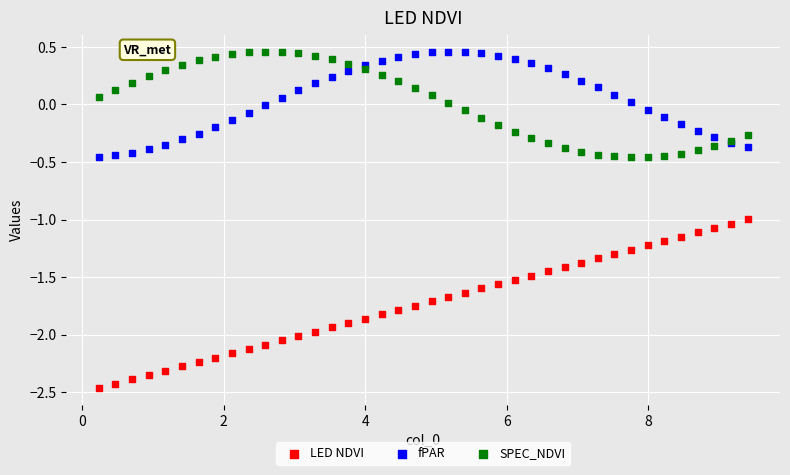

Which series contains the lowest Y value?

LED NDVI